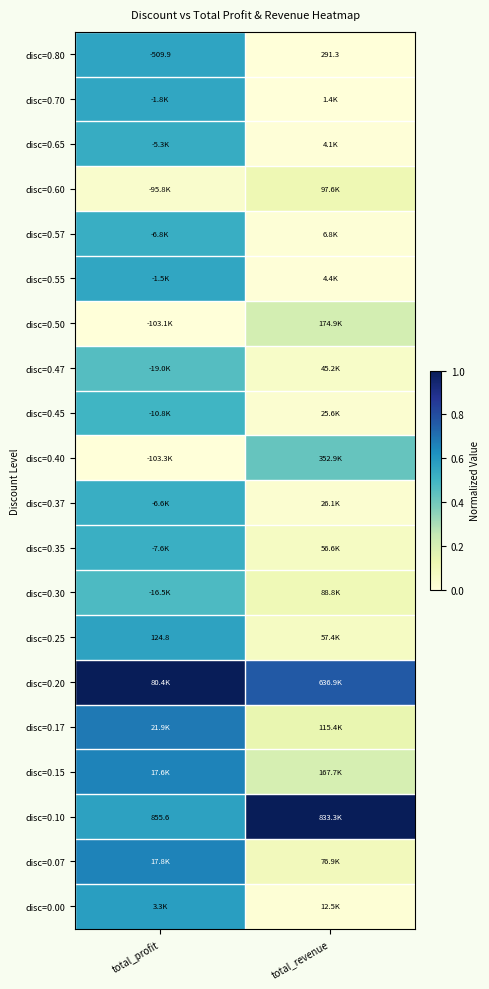

At total_profit, list the series in order from largest to smallest.

disc=0.20, disc=0.17, disc=0.07, disc=0.15, disc=0.00, disc=0.10, disc=0.25, disc=0.80, disc=0.55, disc=0.70, disc=0.65, disc=0.37, disc=0.57, disc=0.35, disc=0.45, disc=0.30, disc=0.47, disc=0.60, disc=0.50, disc=0.40